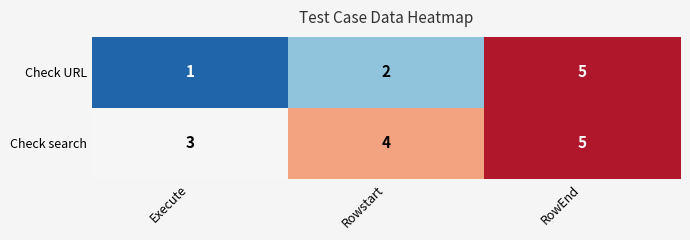

What is the sum of all Check search values?

12